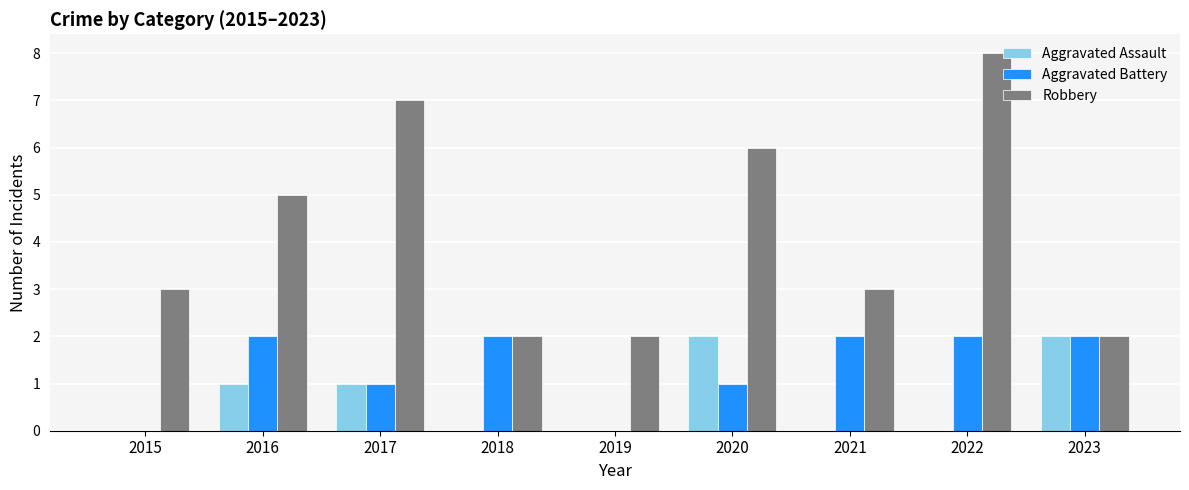

What is the sum of all Aggravated Assault values?

6